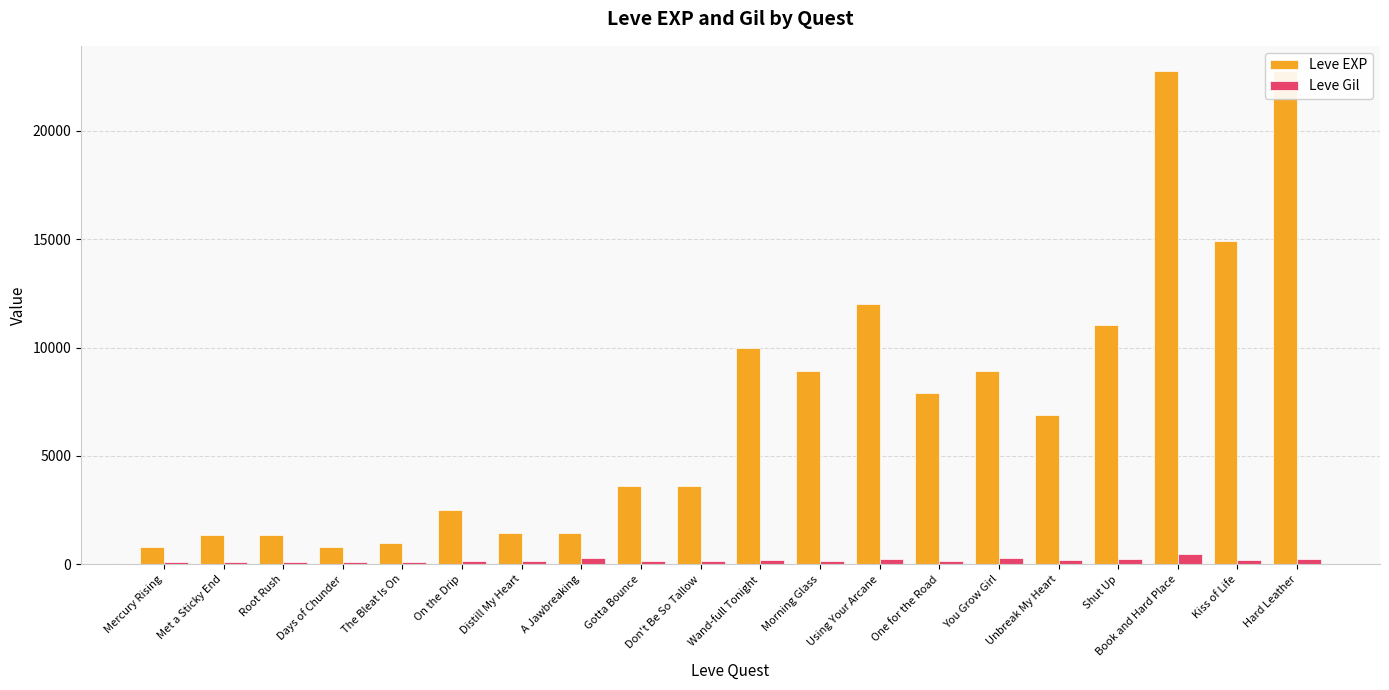

Which series changed the most between The Bleat Is On and Shut Up?

Leve EXP